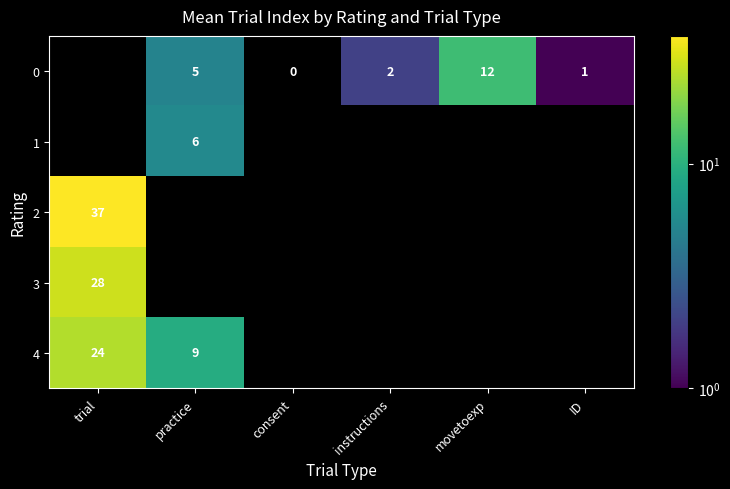

Is it true that 4 equals 32 at trial?

False